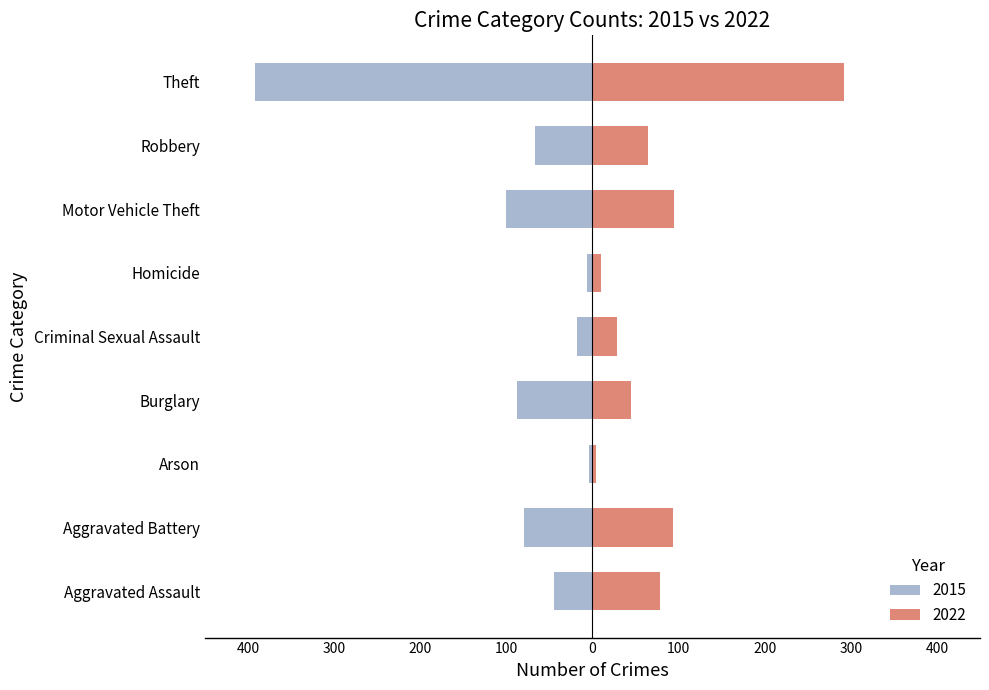

True or false: 2015 has a value of -79 at Aggravated Battery.

True